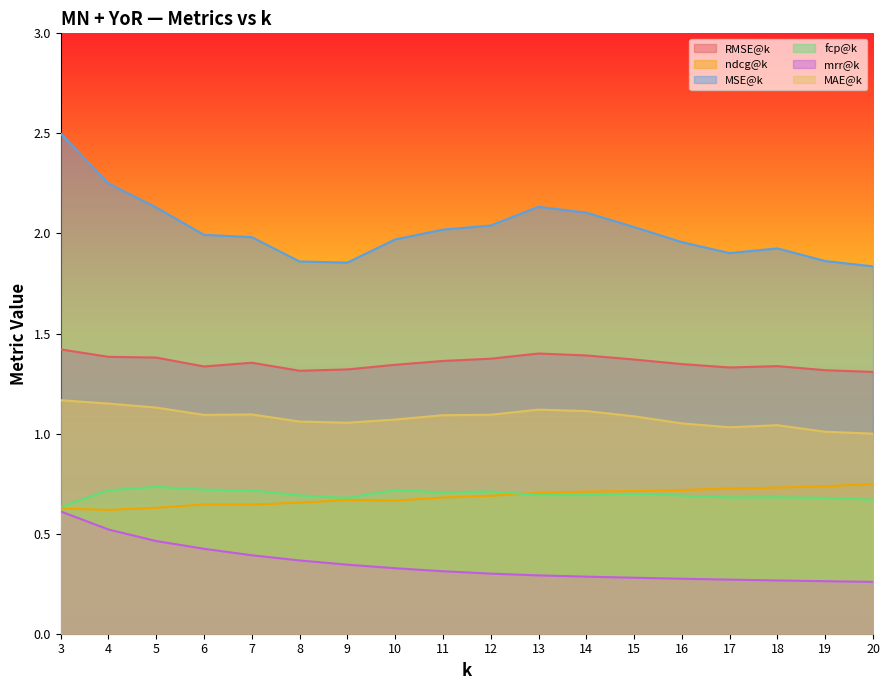

True or false: fcp@k has a value of 0.3 at 12.

False